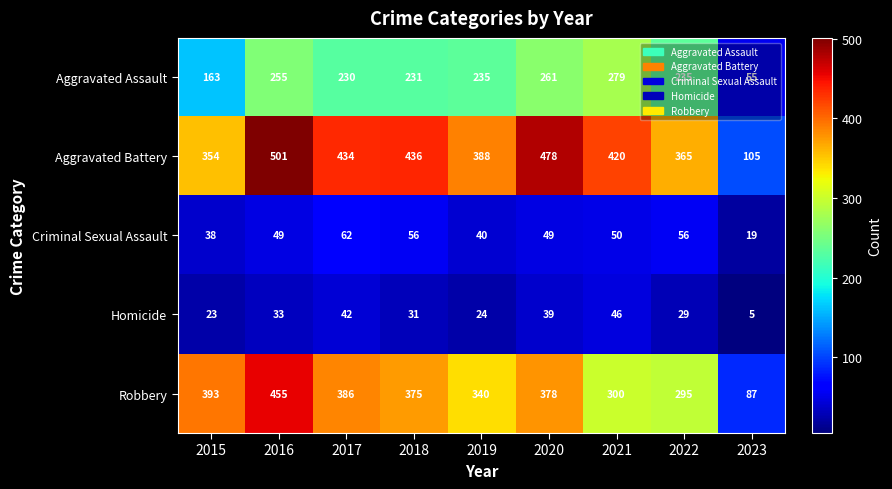

What is the minimum value shown in the chart?

5